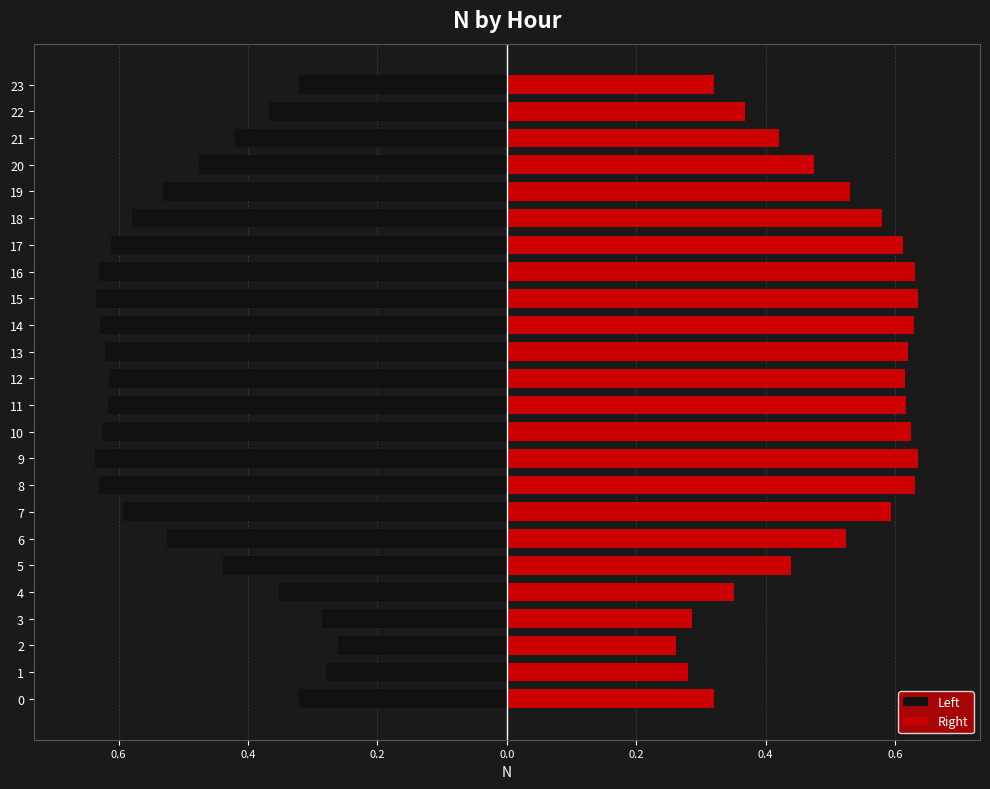

The value of Left at 4 is -0.1. True or false?

False